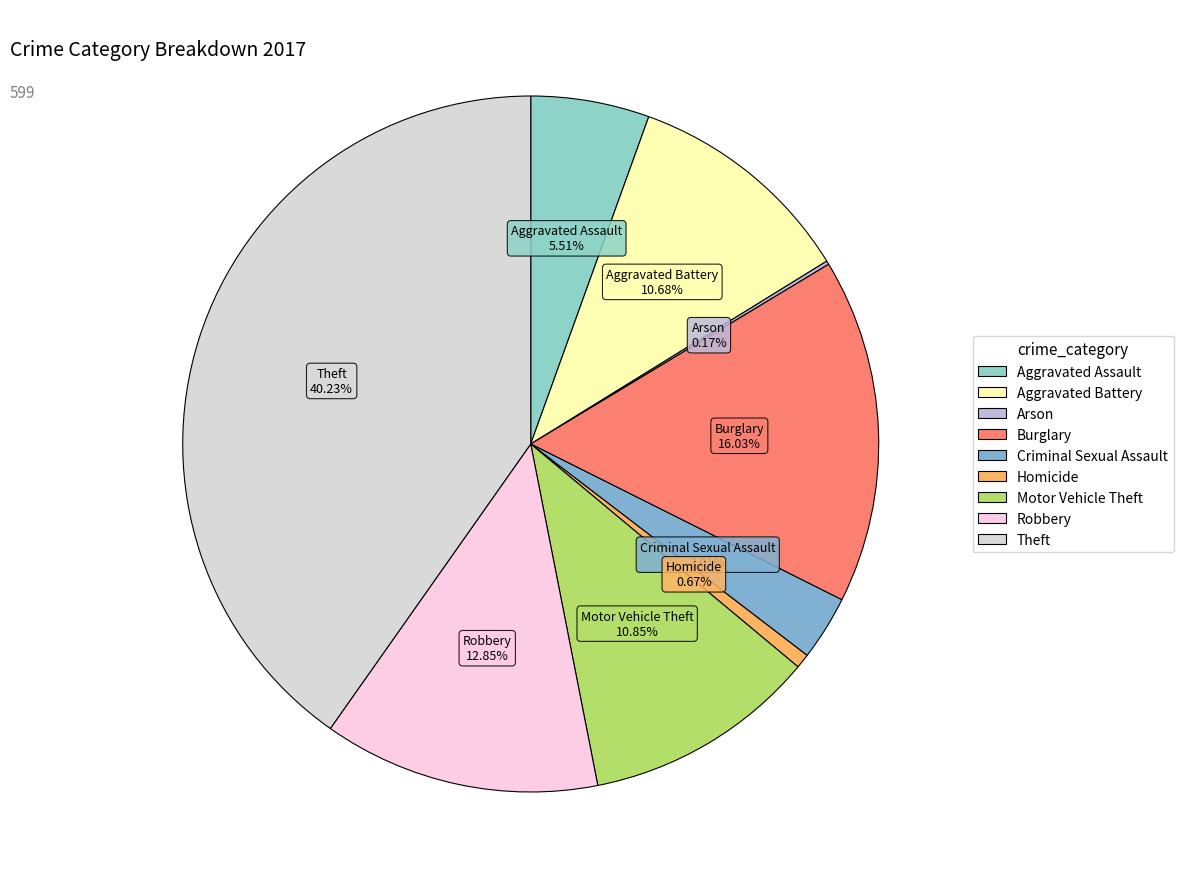

Which category has the biggest portion of the pie?

Theft